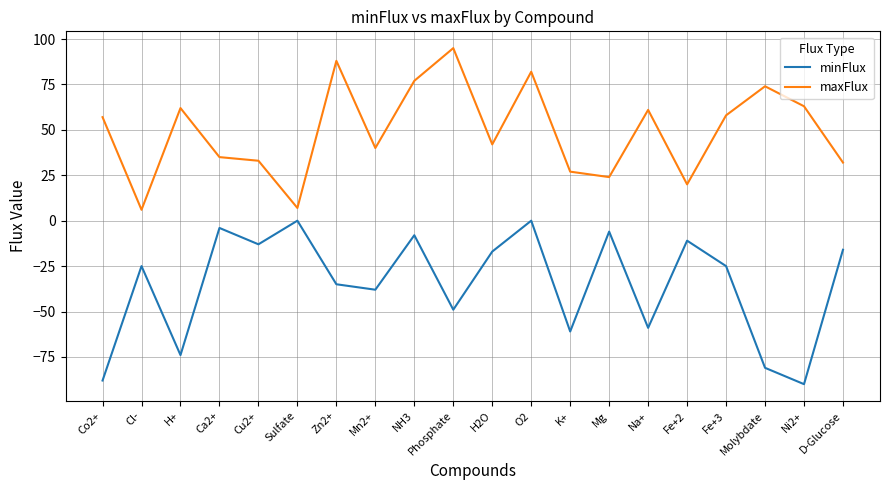

Between Phosphate and Fe+2, which series saw the biggest shift?

maxFlux